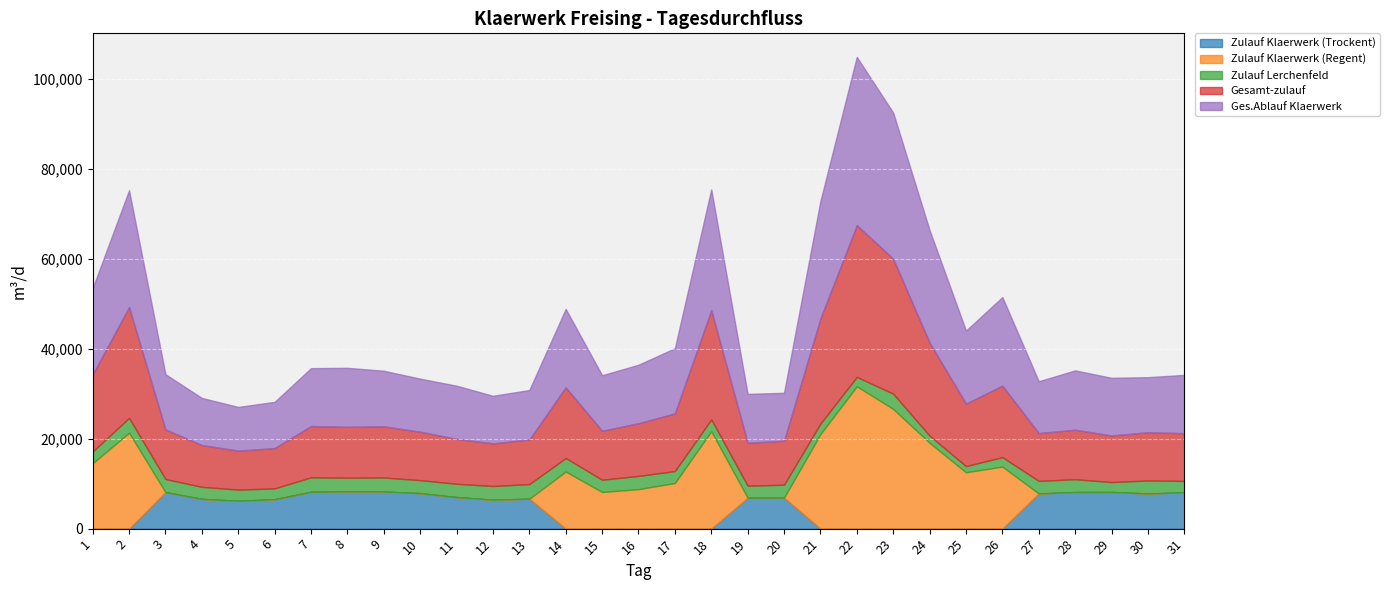

What is the difference between the second highest and minimum values in the Ges.Ablauf Klaerwerk series?

22758